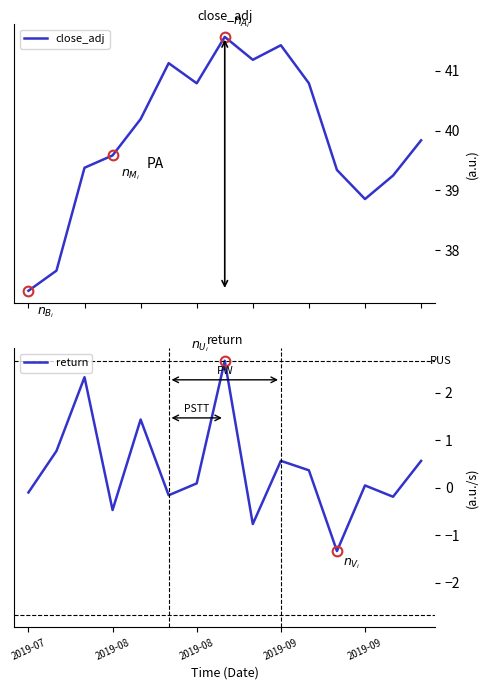

How many positive values does the return series have?

9